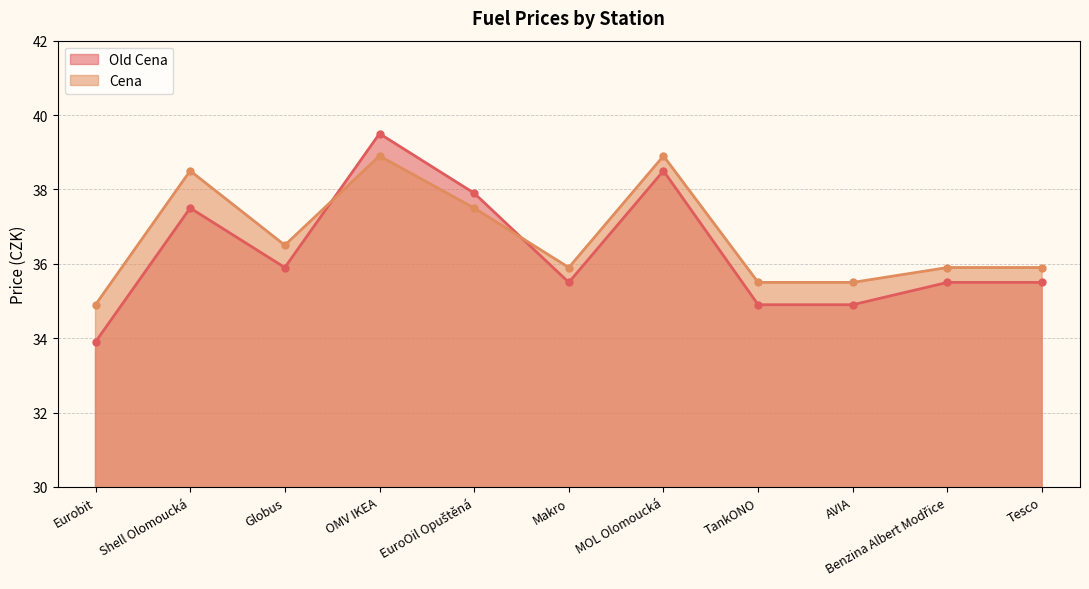

What are all the series names shown in the legend?

Old Cena, Cena